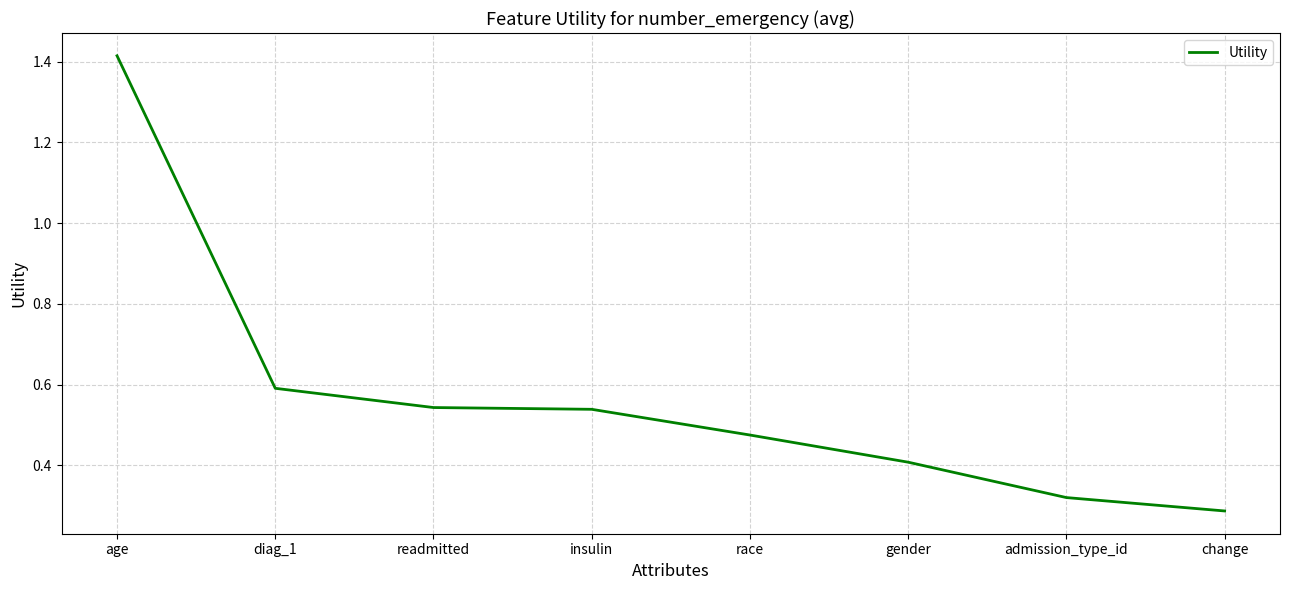

Count the number of categories in the chart.

8